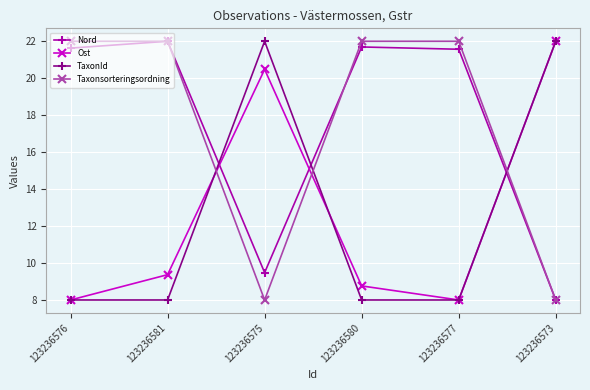

True or false: Taxonsorteringsordning has a value of 22.0 at 123236581.

True